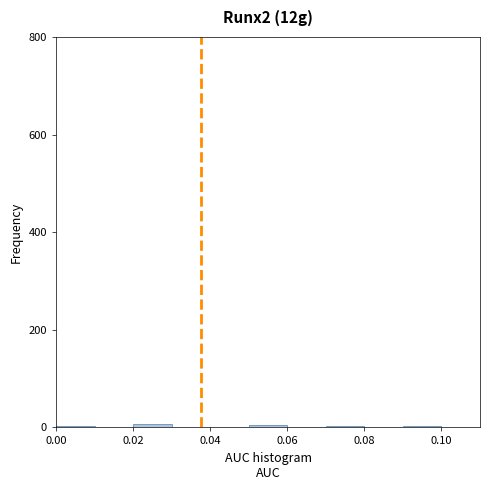

Reading left to right, transcribe this chart: for each bar, give the range it covers on the x-axis and its height. The values are not printed on the chart, so give them approximately, as read against the axis.

0.00 to 0.01: under 20
0.01 to 0.02: 0
0.02 to 0.03: under 20
0.03 to 0.04: 0
0.04 to 0.05: 0
0.05 to 0.06: under 20
0.06 to 0.07: 0
0.07 to 0.08: under 20
0.08 to 0.09: 0
0.09 to 0.10: under 20